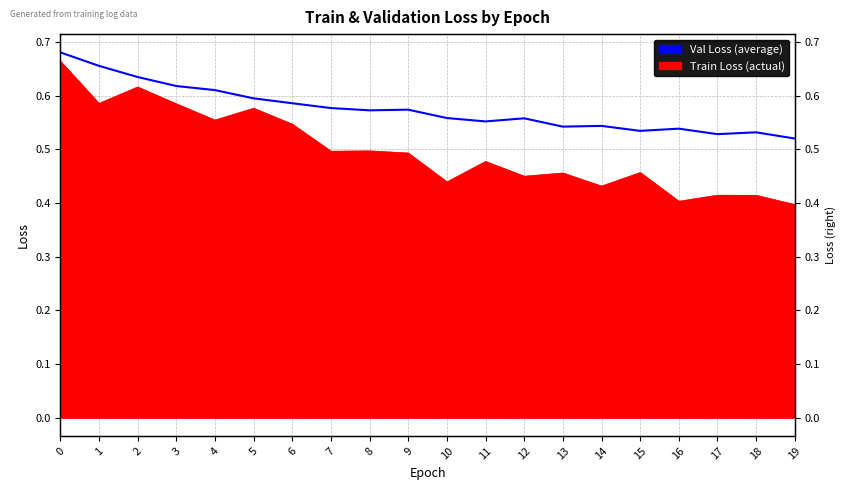

Rank the categories by value from lowest to highest.

19, 17, 18, 15, 16, 13, 14, 11, 12, 10, 8, 9, 7, 6, 5, 4, 3, 2, 1, 0